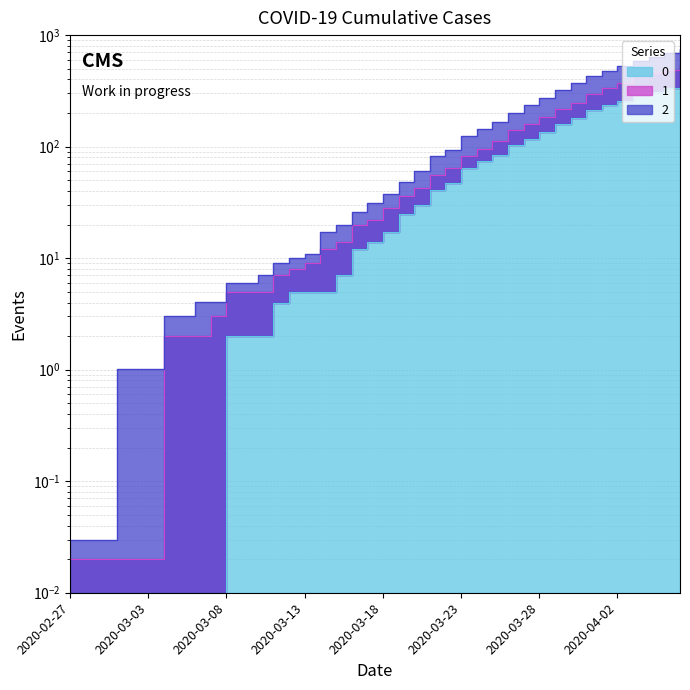

True or false: 1 and 0 intersect in this chart.

False